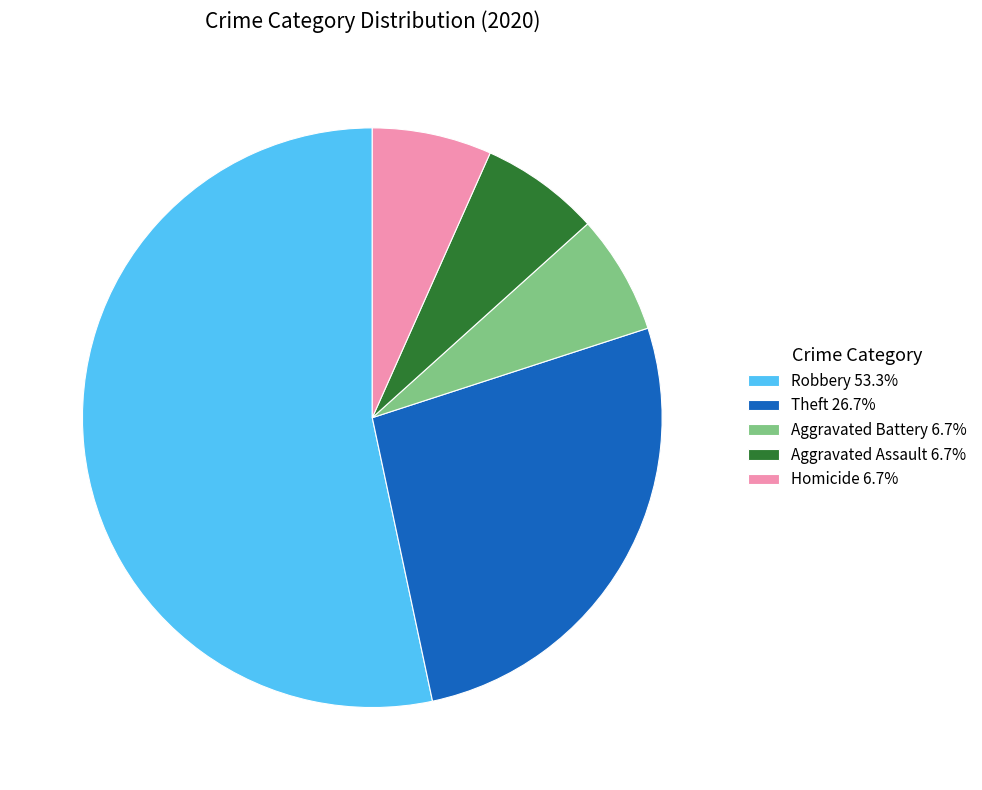

How many segments does this pie chart have?

5